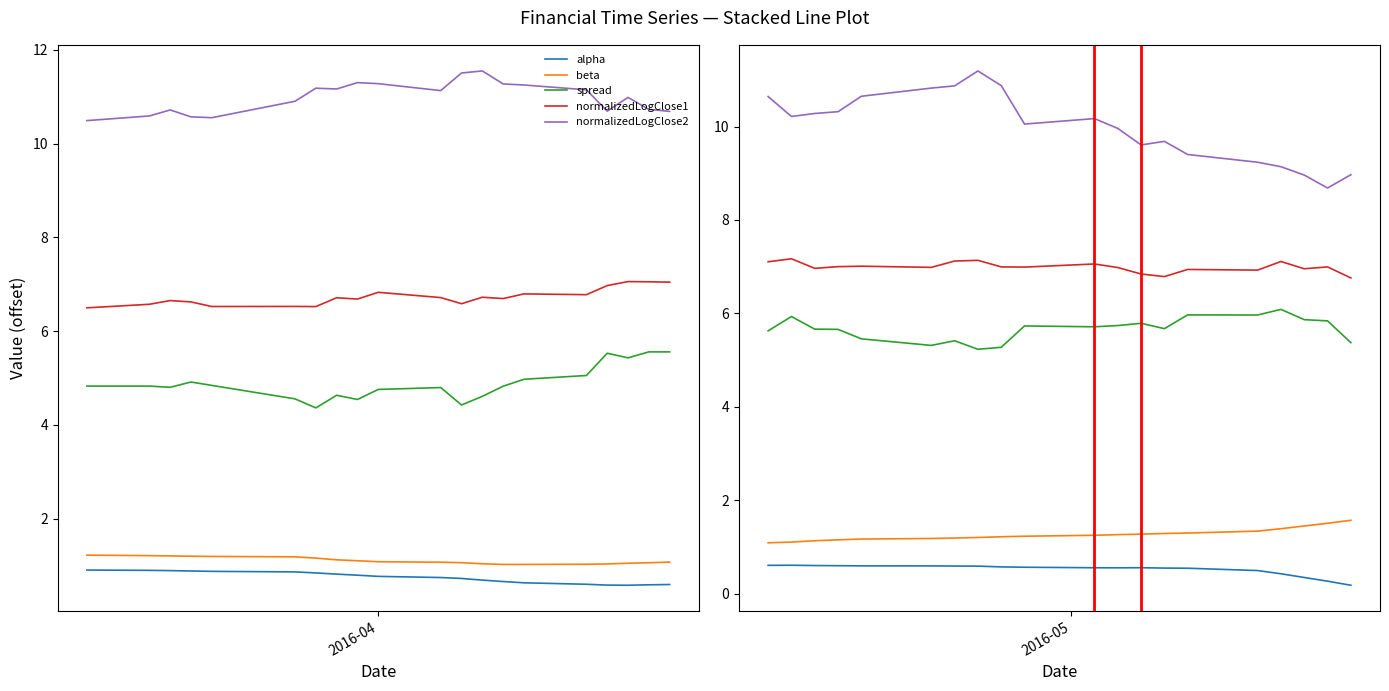

The value of spread at 14 is 2.6. True or false?

False